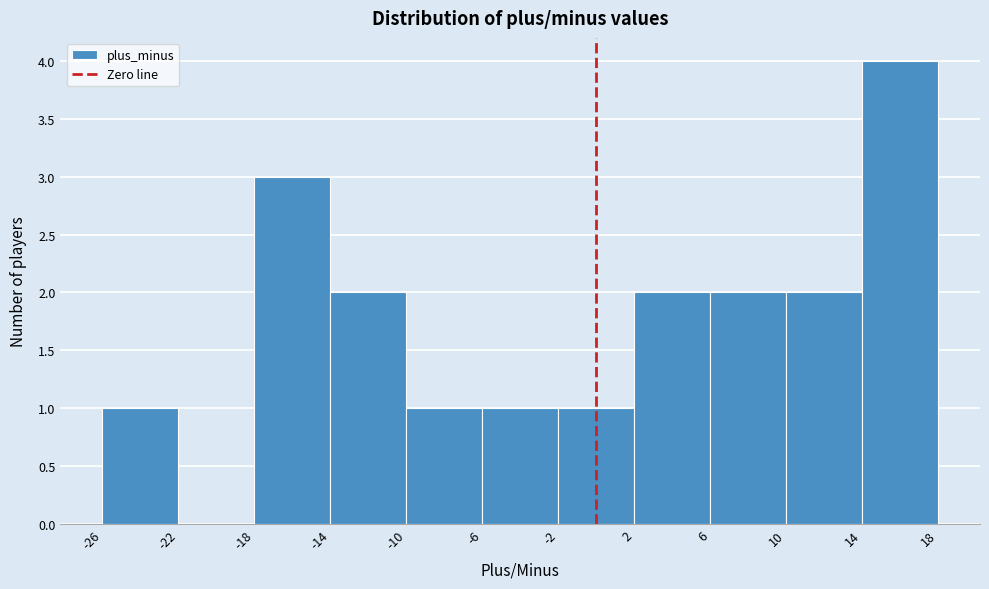

Reading left to right, transcribe this chart: for each bar, give the range it covers on the x-axis and its height. The values are not printed on the chart, so give them approximately, as read against the axis.

-26 to -22: 1
-22 to -18: 0
-18 to -14: 3
-14 to -10: 2
-10 to -6: 1
-6 to -2: 1
-2 to 2: 1
2 to 6: 2
6 to 10: 2
10 to 14: 2
14 to 18: 4